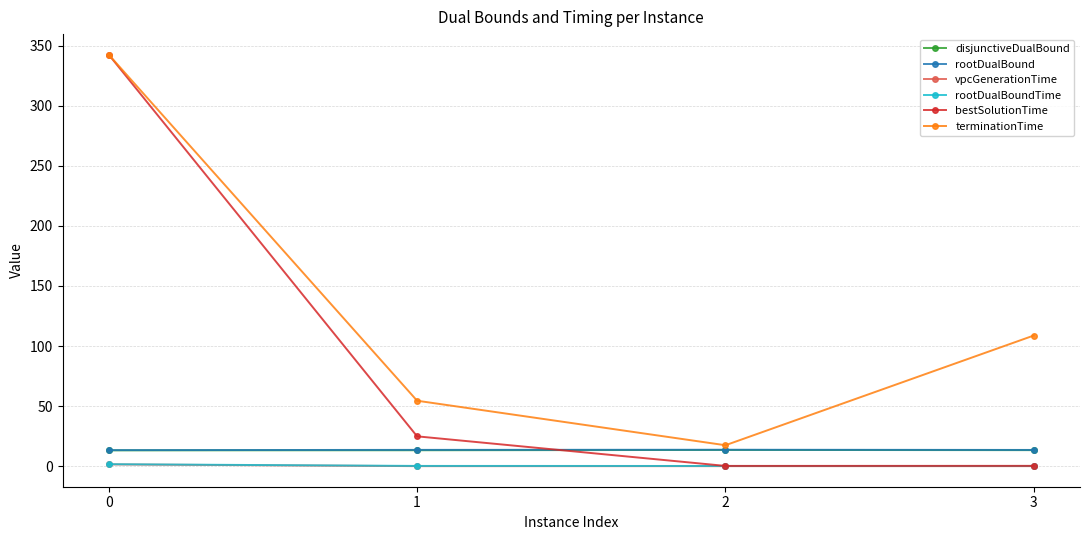

Is this an area chart (filled region under the line)?

No